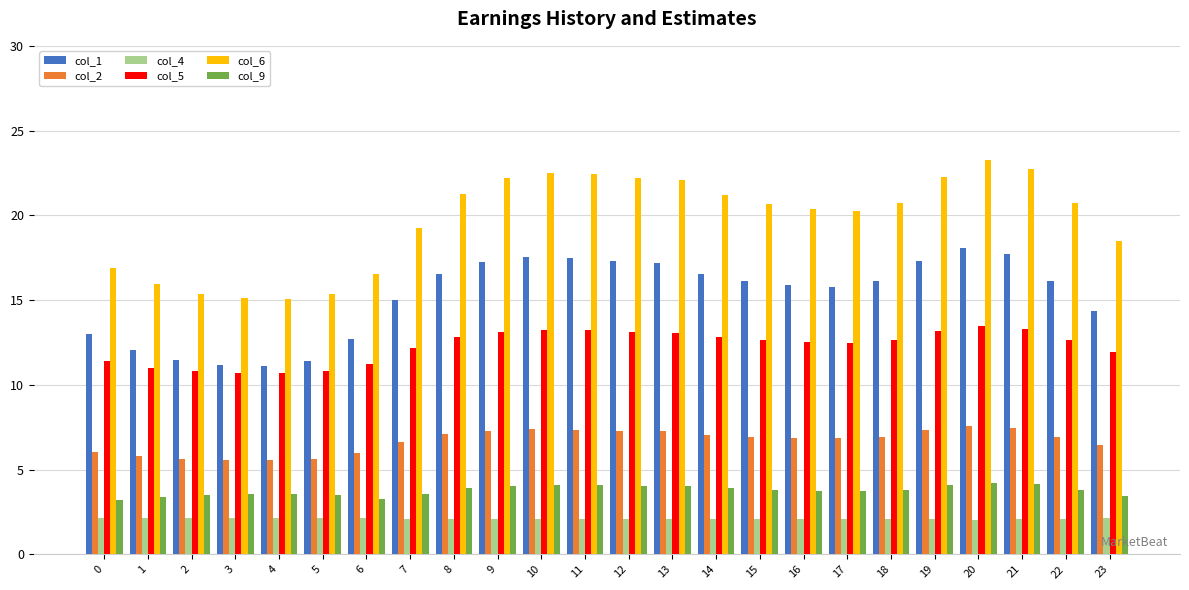

Rank the series by their maximum value, from highest to lowest.

col_6, col_1, col_5, col_2, col_9, col_4